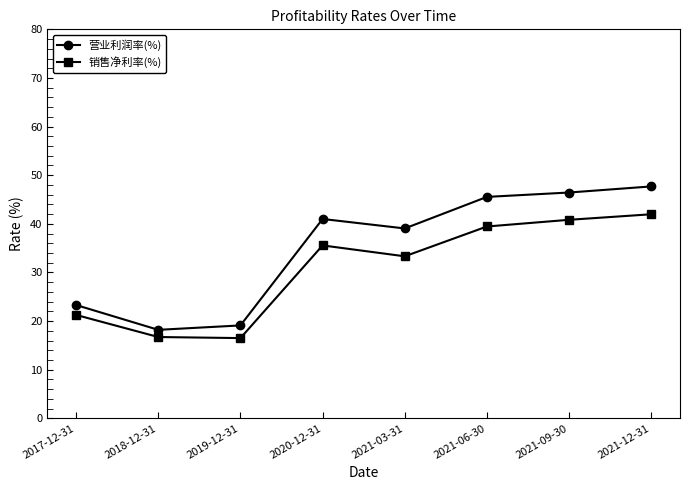

Rank the series at 2017-12-31 from highest to lowest value.

营业利润率(%), 销售净利率(%)